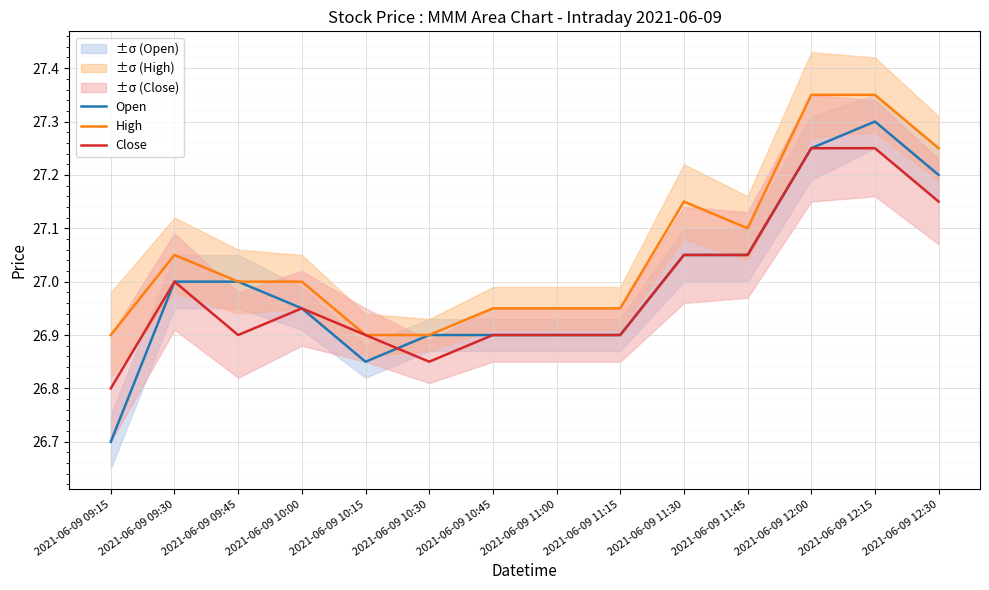

Which category has the lowest value across all series?

2021-06-09 09:15